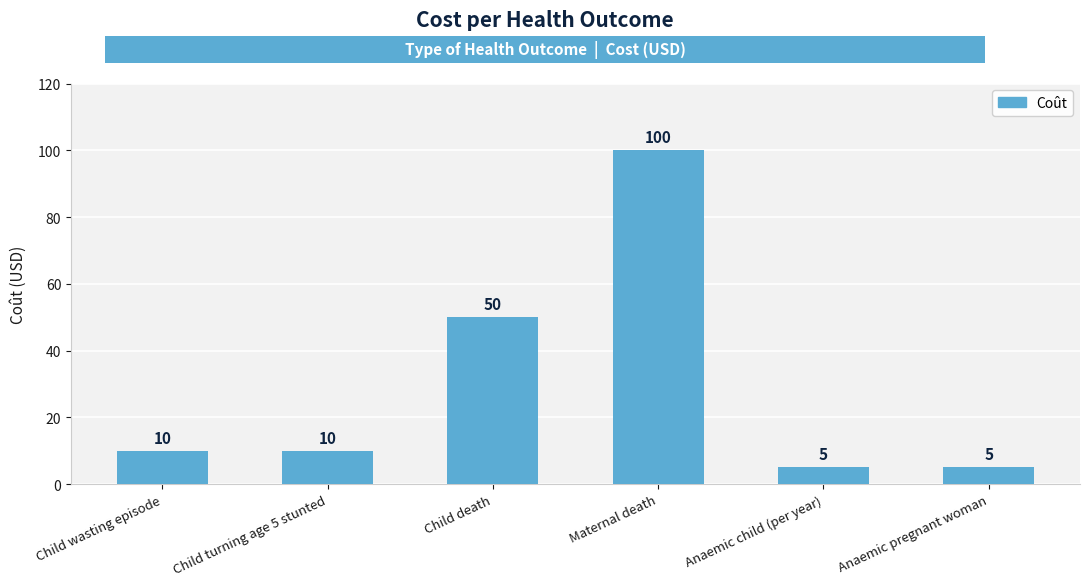

Approximately how many times larger is the value at Child turning age 5 stunted compared to Child death?

0.2